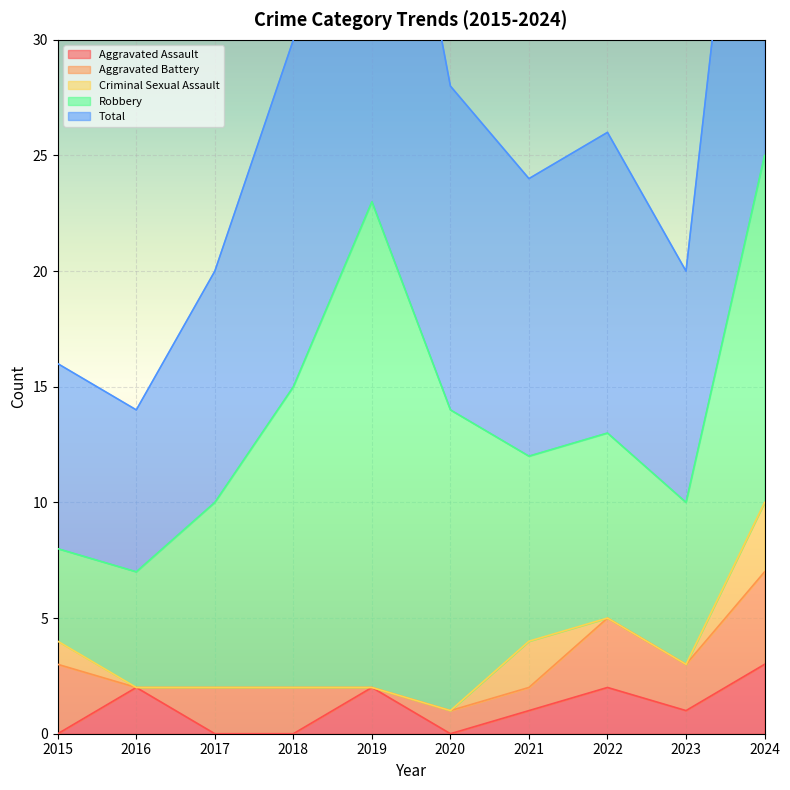

What is the value of the Criminal Sexual Assault point at the 1st from the left?

1